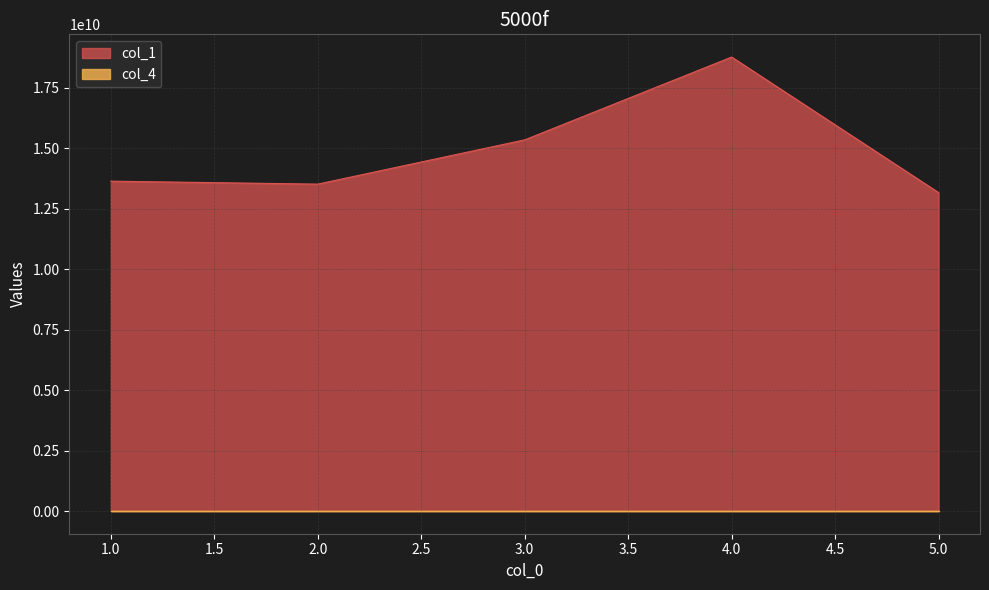

Which series has the largest range (max minus min)?

col_1